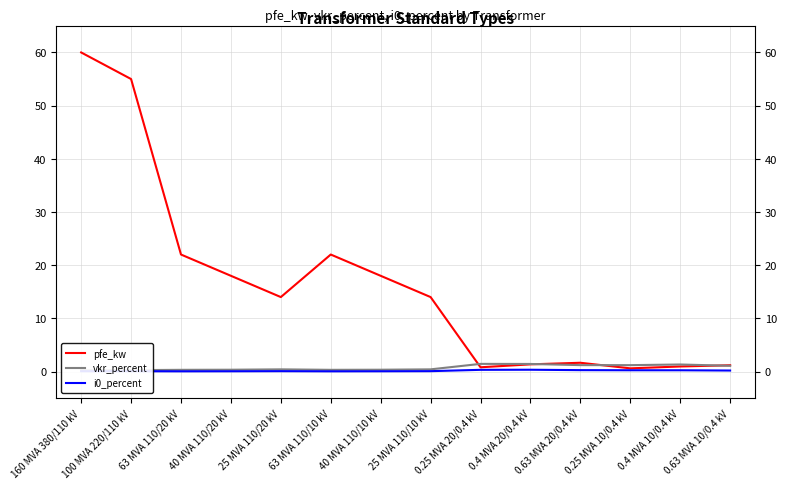

What is the lowest value of the pfe_kw series?

0.6